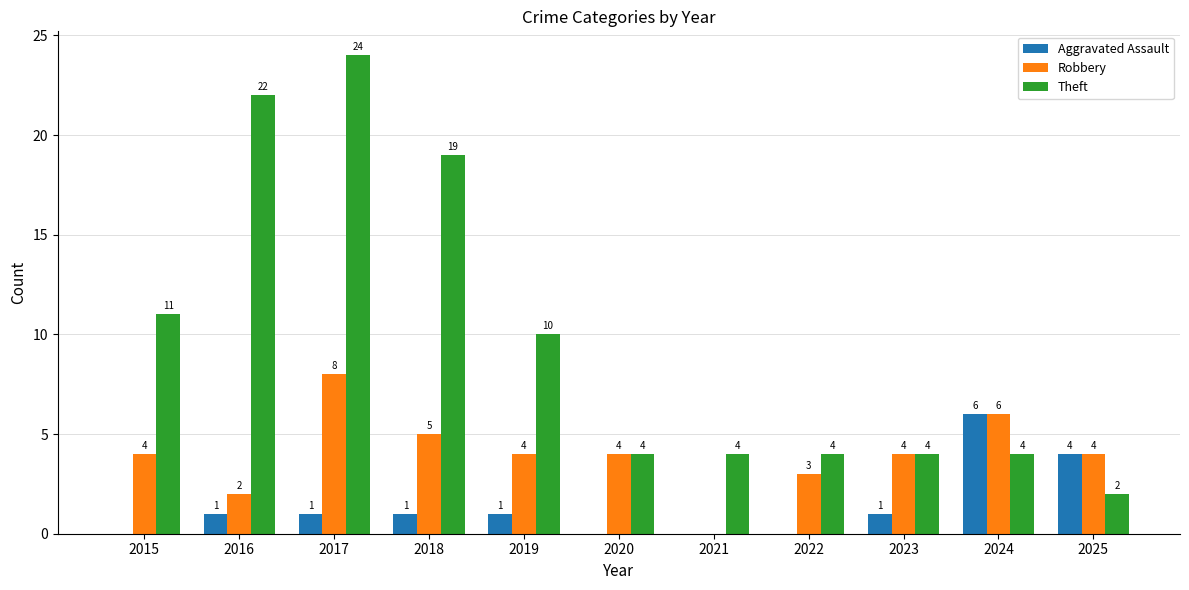

What is the sum of all Robbery values?

44